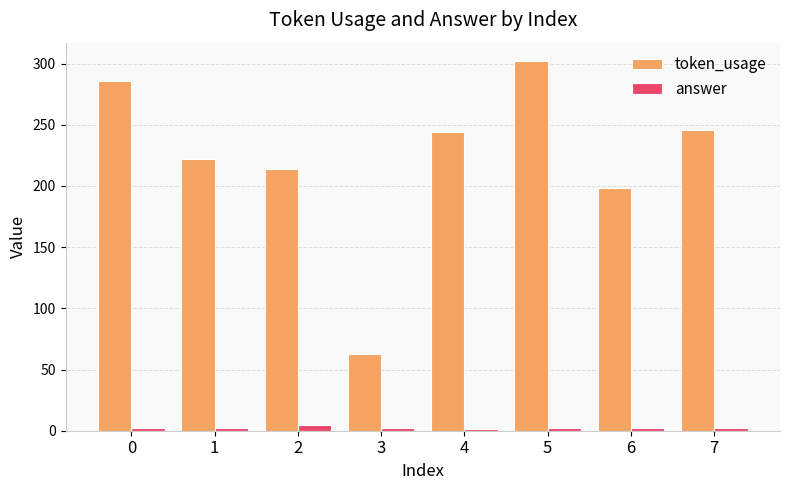

True or false: answer has a value of 2 at 0.

True